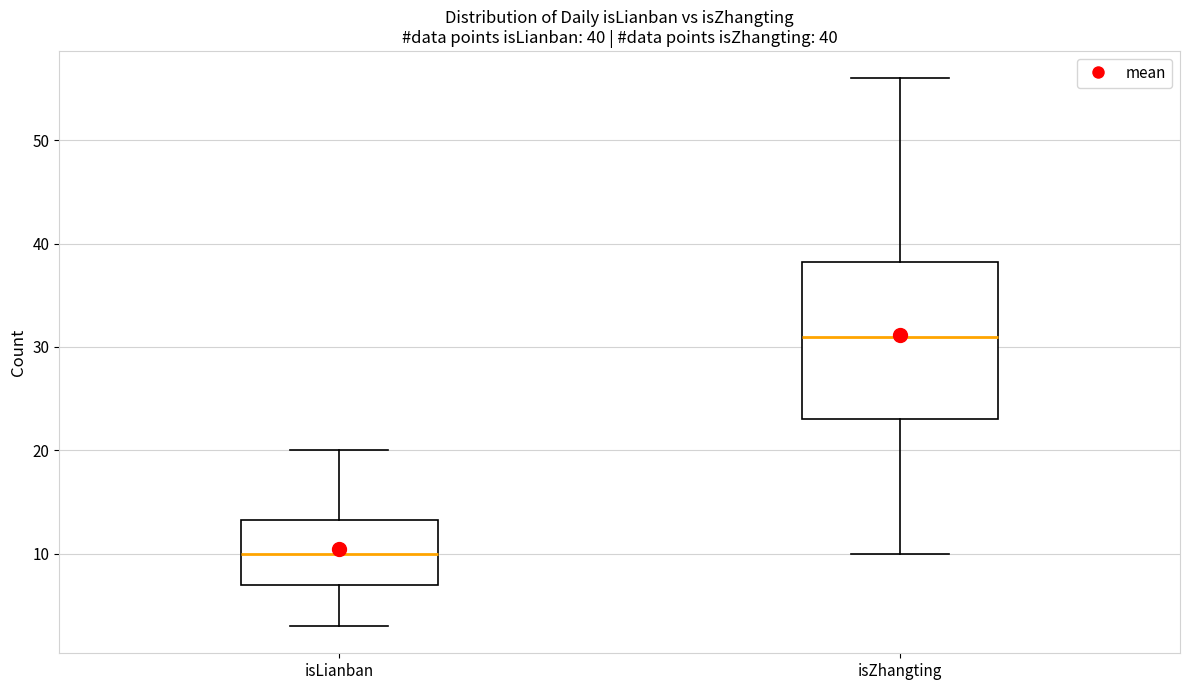

Which box is the tallest, from its lower edge to its upper edge?

isZhangting